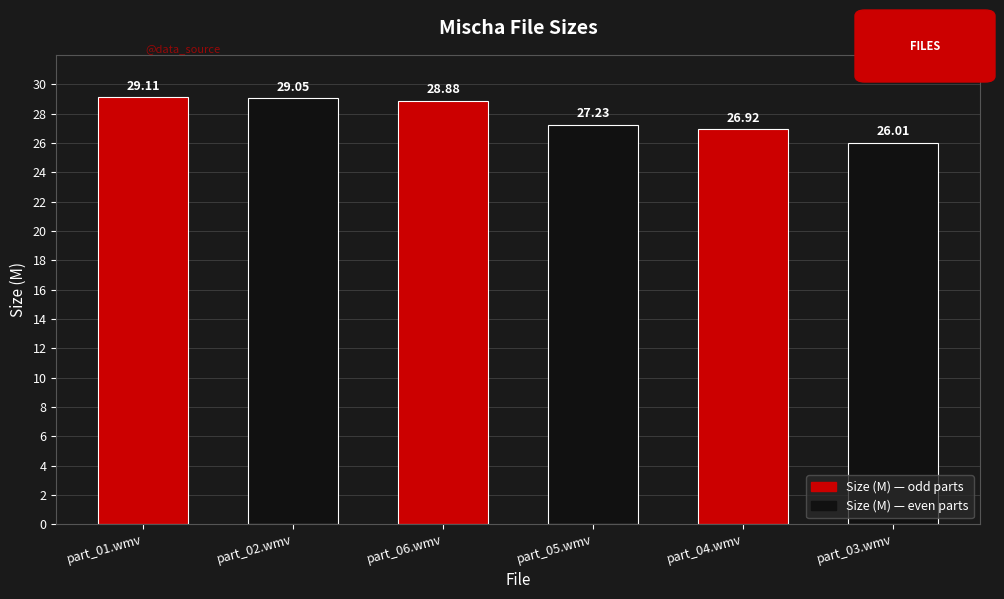

Does the chart contain any negative values?

No